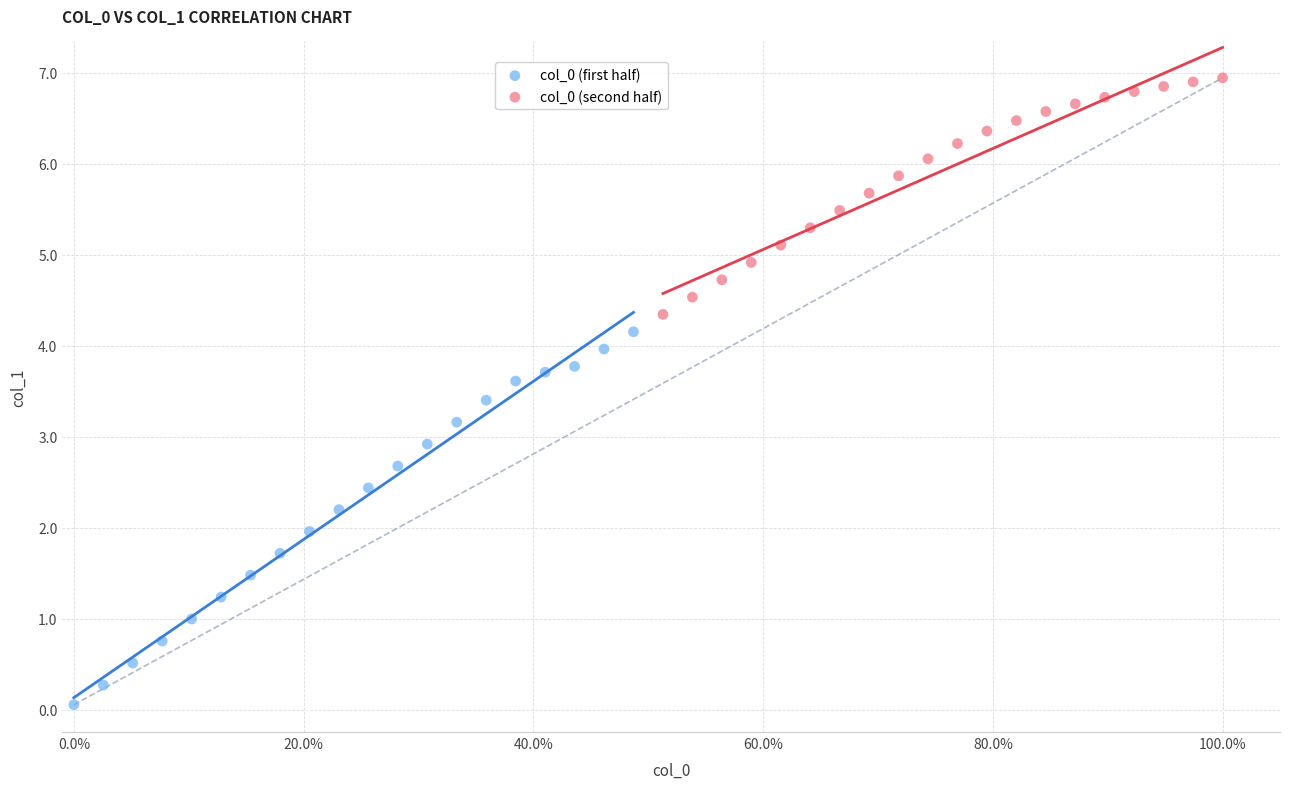

Which series reaches the minimum Y coordinate?

col_0 (first half)